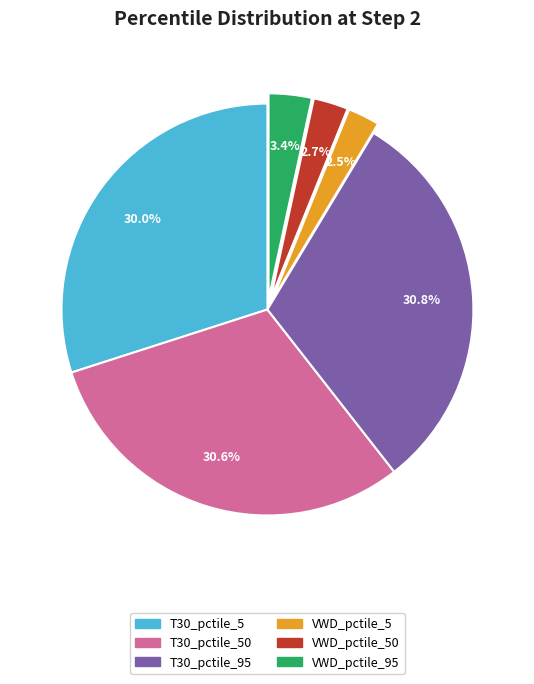

Between VWD_pctile_95 and T30_pctile_50, which is larger?

T30_pctile_50